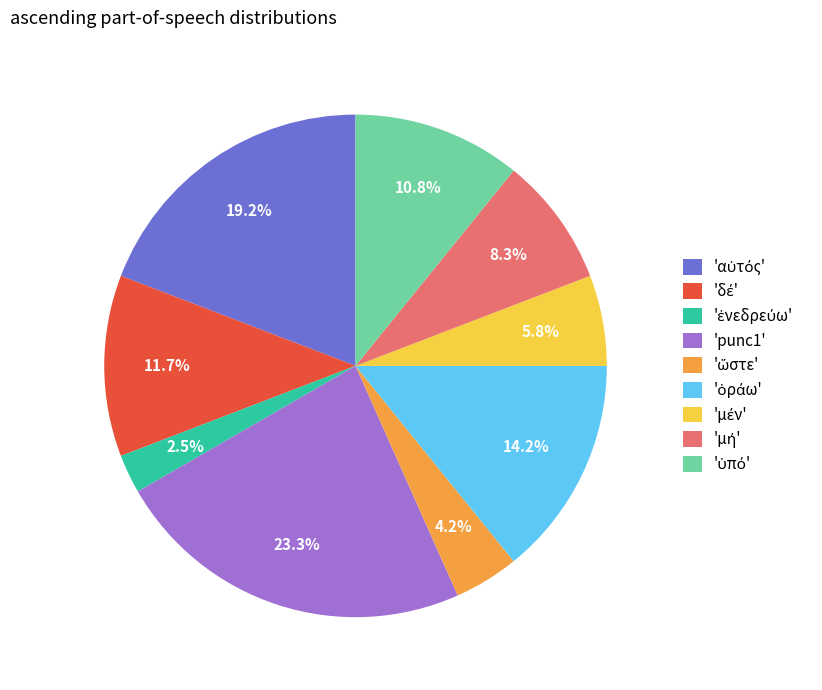

Which slice is the largest?

'punc1'